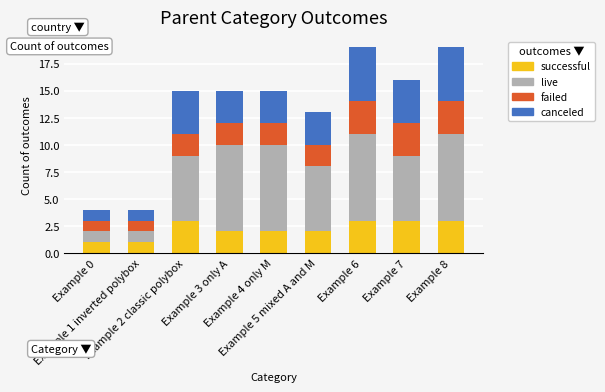

The value of All minimal conflicts at Example 1 inverted polybox is 0. True or false?

False